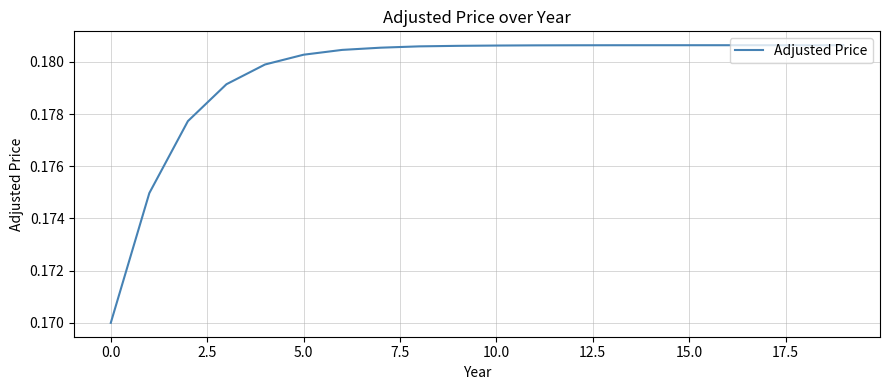

How many lines are shown in the chart?

1